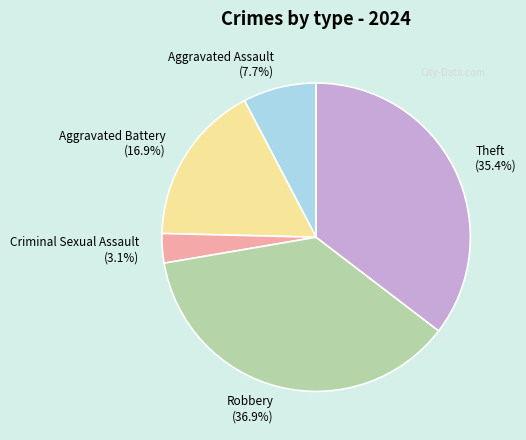

The Aggravated Battery slice represents 17% of the pie. True or false?

True